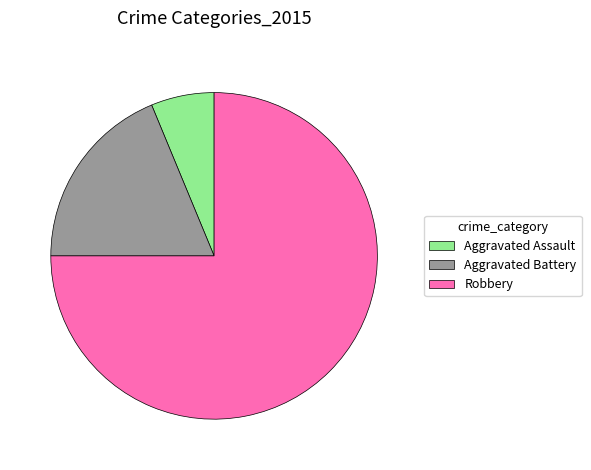

What is the ratio of the value at Aggravated Assault to the value at Aggravated Battery?

0.3